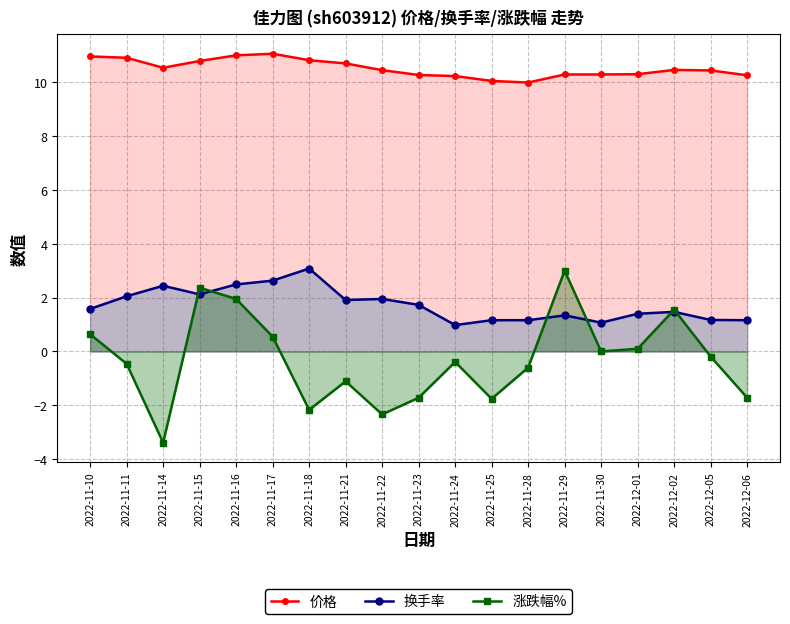

Reading right to left, what are all the values shown in this chart?

价格: 2022-12-06=10.3	2022-12-05=10.4	2022-12-02=10.5	2022-12-01=10.3	2022-11-30=10.3	2022-11-29=10.3	2022-11-28=10.0	2022-11-25=10.1	2022-11-24=10.2	2022-11-23=10.3	2022-11-22=10.4	2022-11-21=10.7	2022-11-18=10.8	2022-11-17=11.1	2022-11-16=11.0	2022-11-15=10.8	2022-11-14=10.5	2022-11-11=10.9	2022-11-10=11.0
换手率: 2022-12-06=1.2	2022-12-05=1.2	2022-12-02=1.5	2022-12-01=1.4	2022-11-30=1.1	2022-11-29=1.3	2022-11-28=1.2	2022-11-25=1.2	2022-11-24=1.0	2022-11-23=1.7	2022-11-22=1.9	2022-11-21=1.9	2022-11-18=3.1	2022-11-17=2.6	2022-11-16=2.5	2022-11-15=2.1	2022-11-14=2.4	2022-11-11=2.0	2022-11-10=1.6
涨跌幅%: 2022-12-06=-1.7	2022-12-05=-0.2	2022-12-02=1.6	2022-12-01=0.1	2022-11-30=0.0	2022-11-29=3.0	2022-11-28=-0.6	2022-11-25=-1.8	2022-11-24=-0.4	2022-11-23=-1.7	2022-11-22=-2.3	2022-11-21=-1.1	2022-11-18=-2.2	2022-11-17=0.6	2022-11-16=1.9	2022-11-15=2.4	2022-11-14=-3.4	2022-11-11=-0.5	2022-11-10=0.6